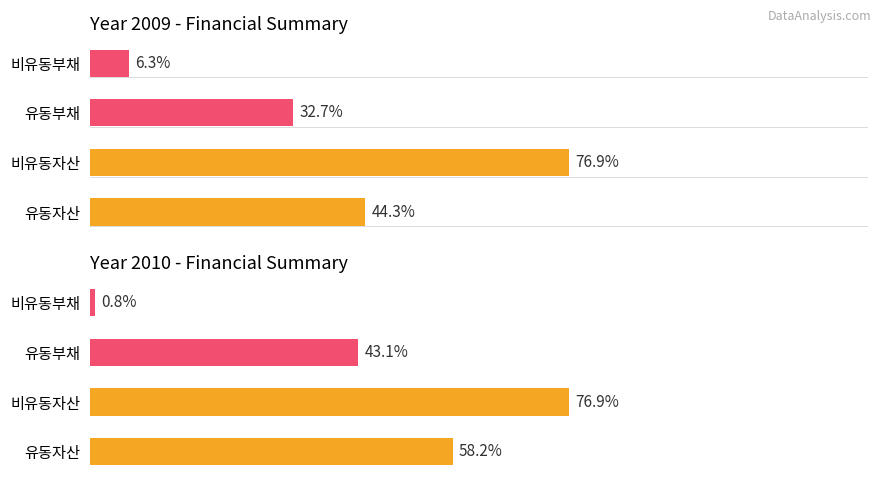

Which category has the highest value in the 유동부채 series?

2010